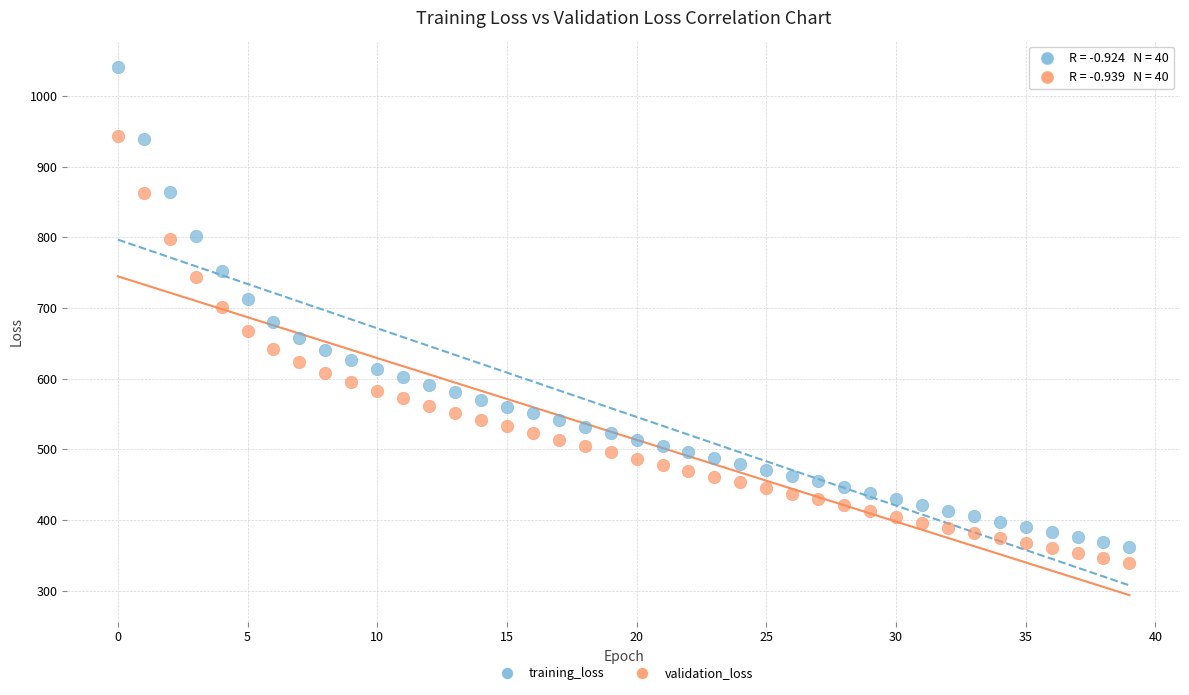

Across all data points, what is the range of Y values (max minus min)?

701.2